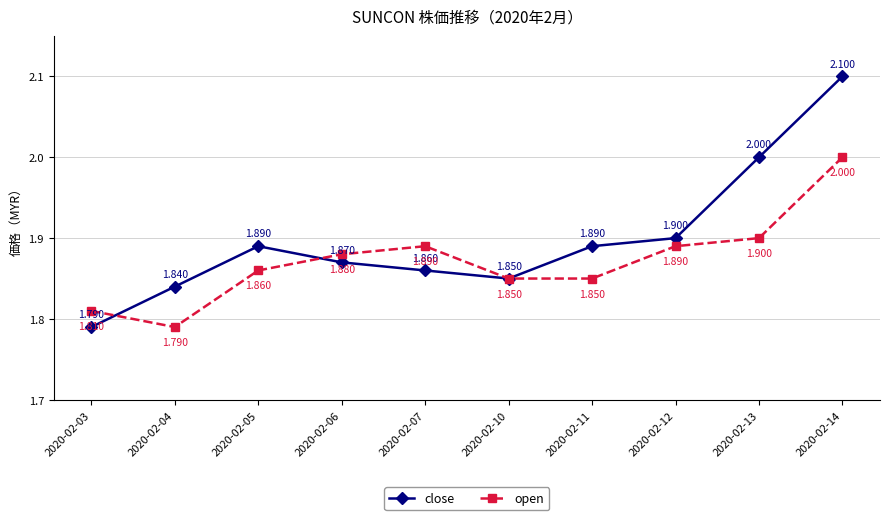

Which series has the largest total across all categories?

close